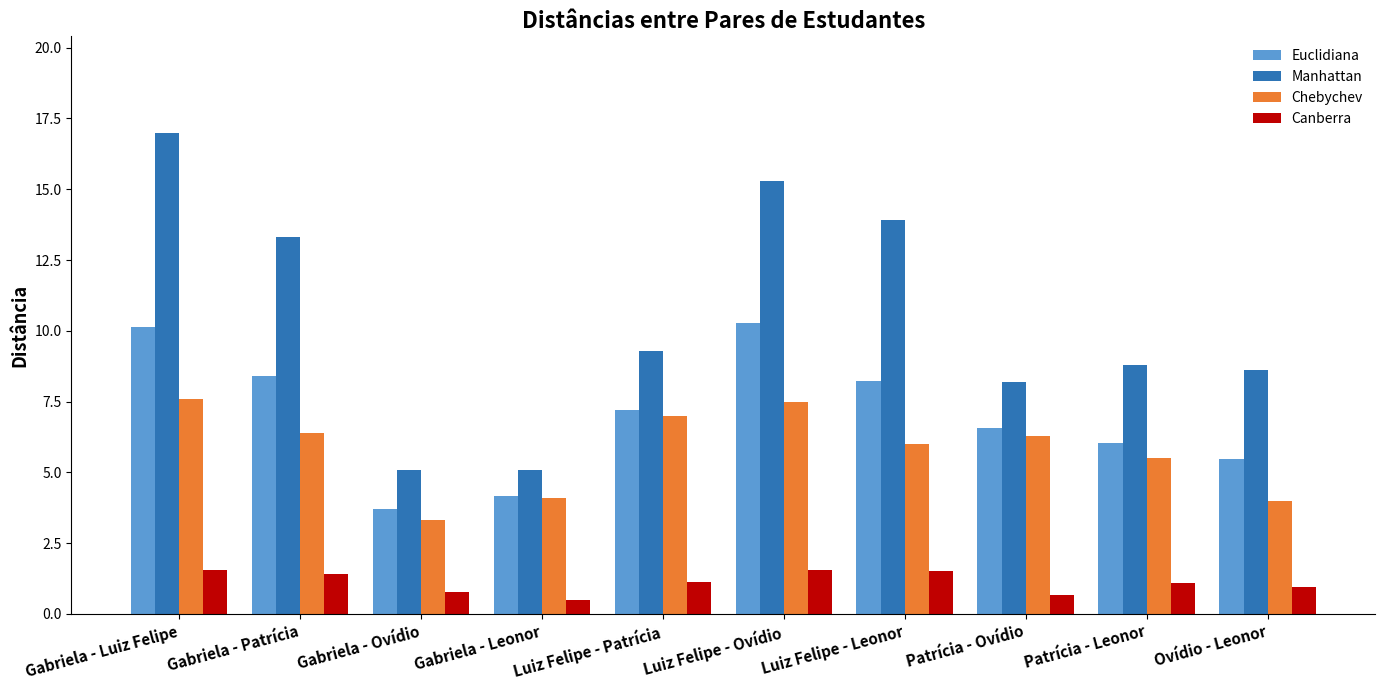

At which category does the chart reach its minimum across all series?

Gabriela - Leonor